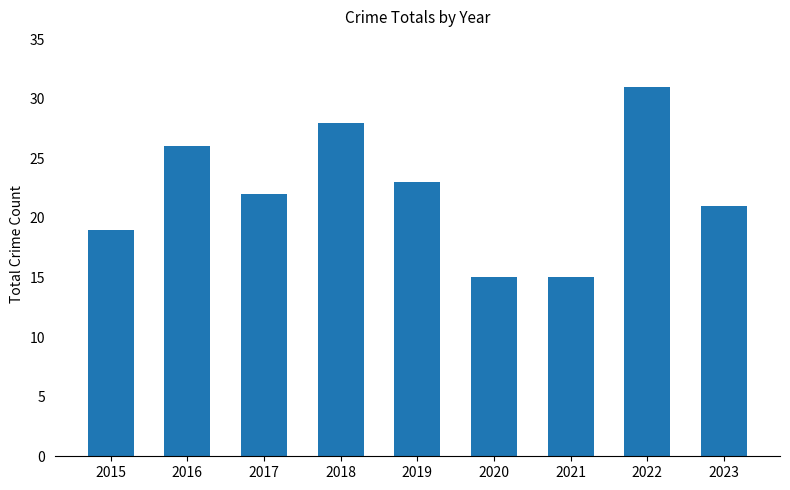

Where is the data nearest to the value 23?

2019